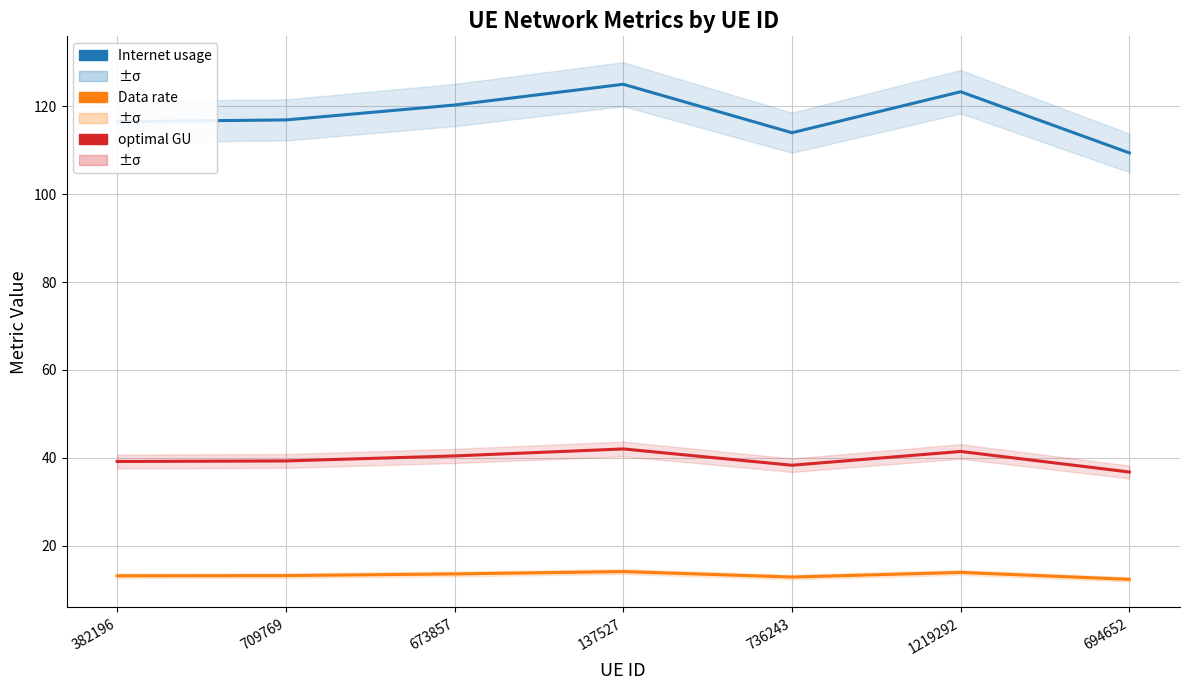

Does the chart display data point markers on the line(s)?

No